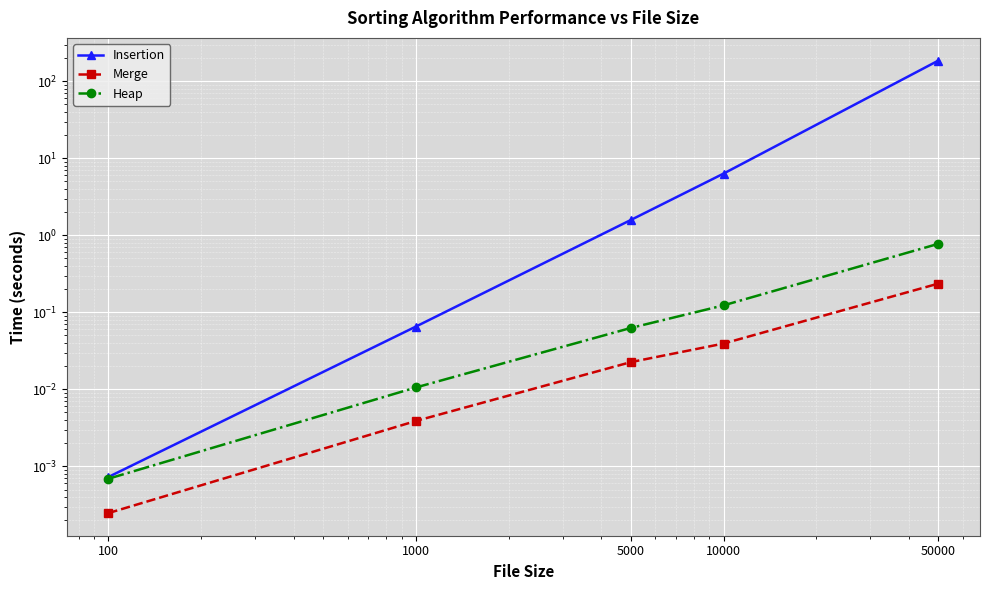

True or false: Insertion has more than 1 points higher than both neighbors.

False